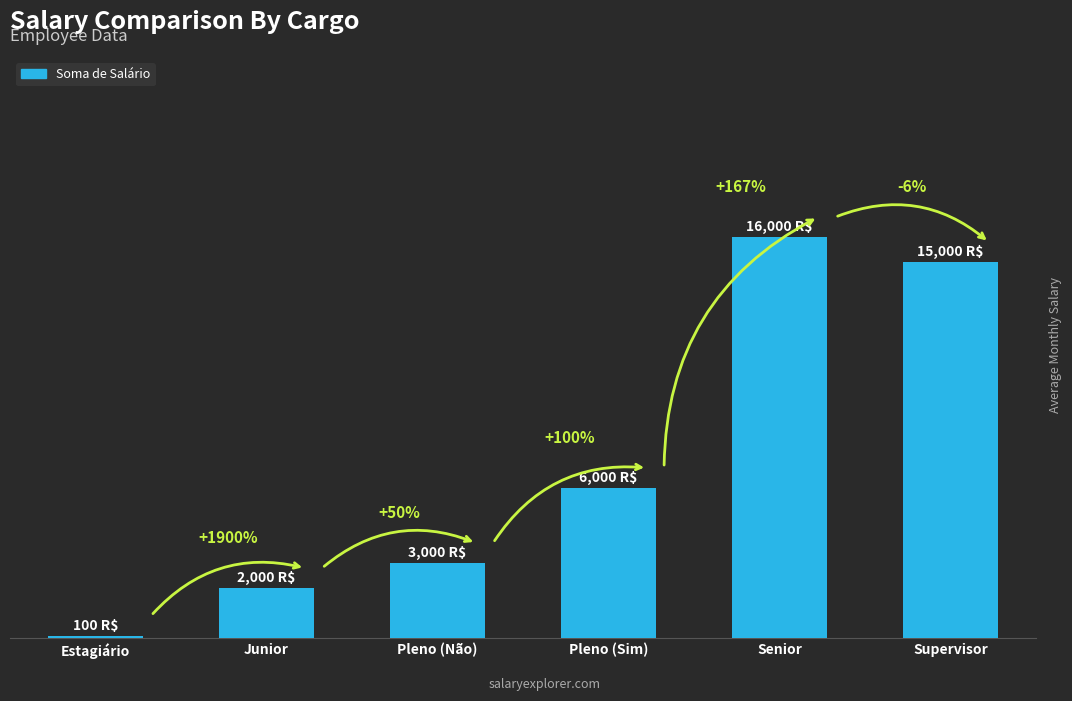

Are the bars horizontal?

No